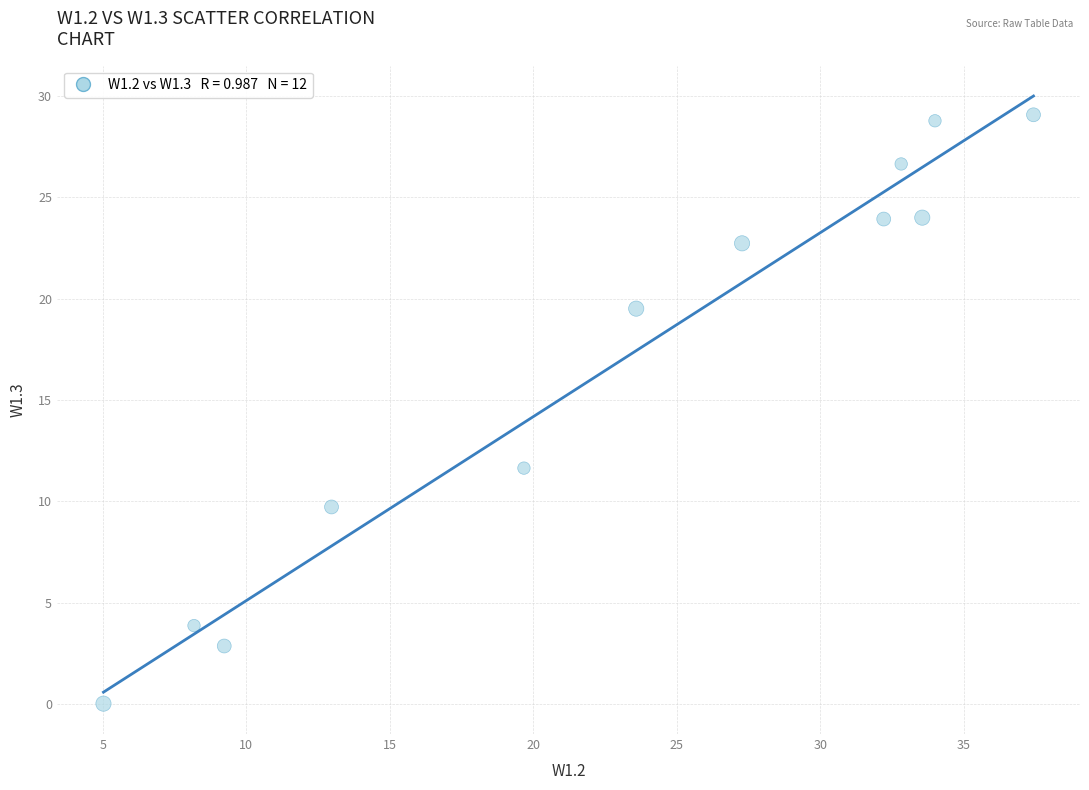

What is the average X value?

23.0